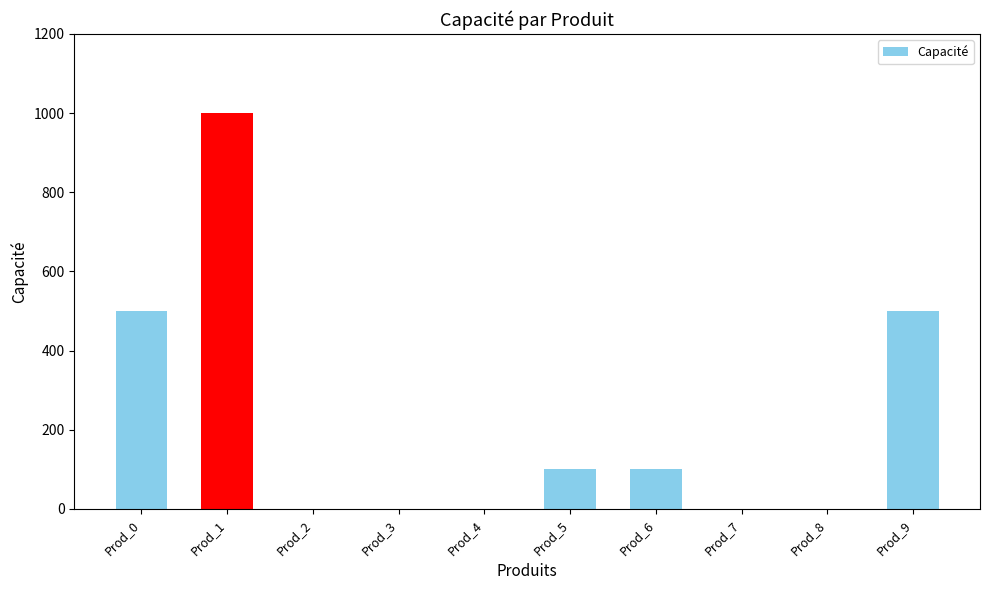

Where does the data first go above 100?

Prod_0